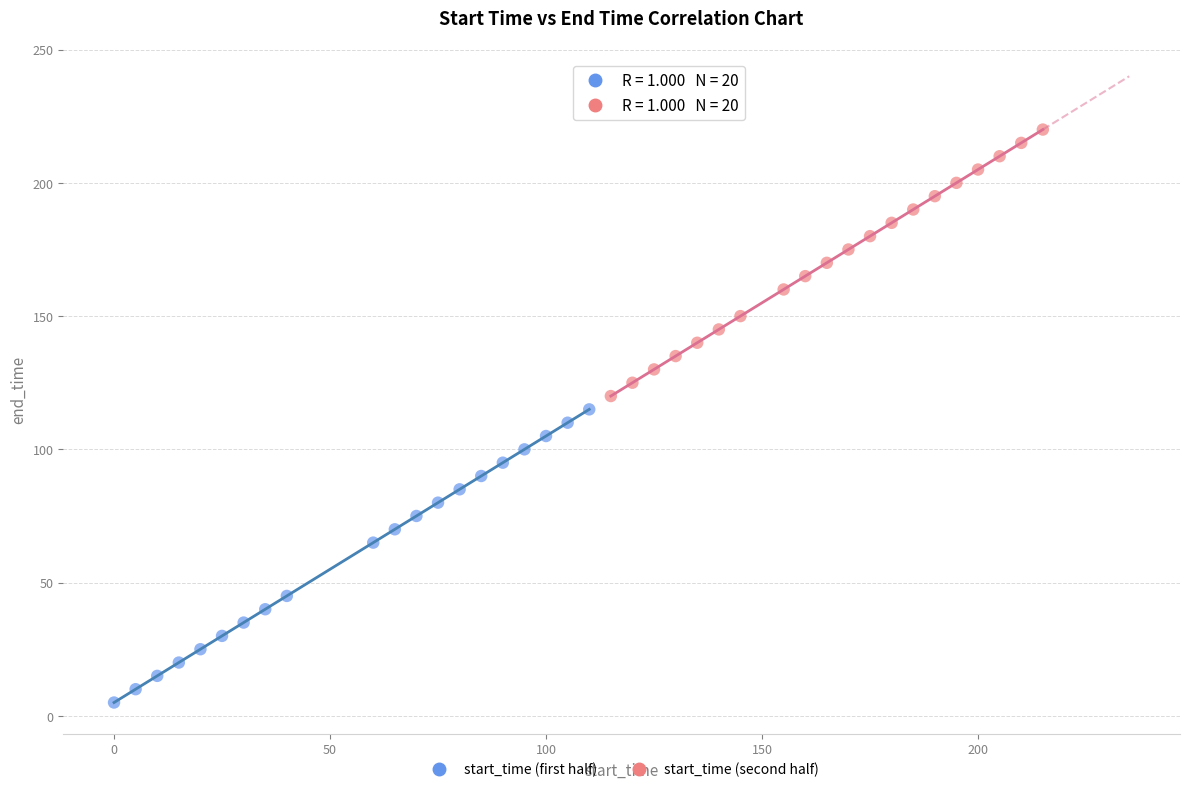

Which series contains the lowest Y value?

start_time (first half)